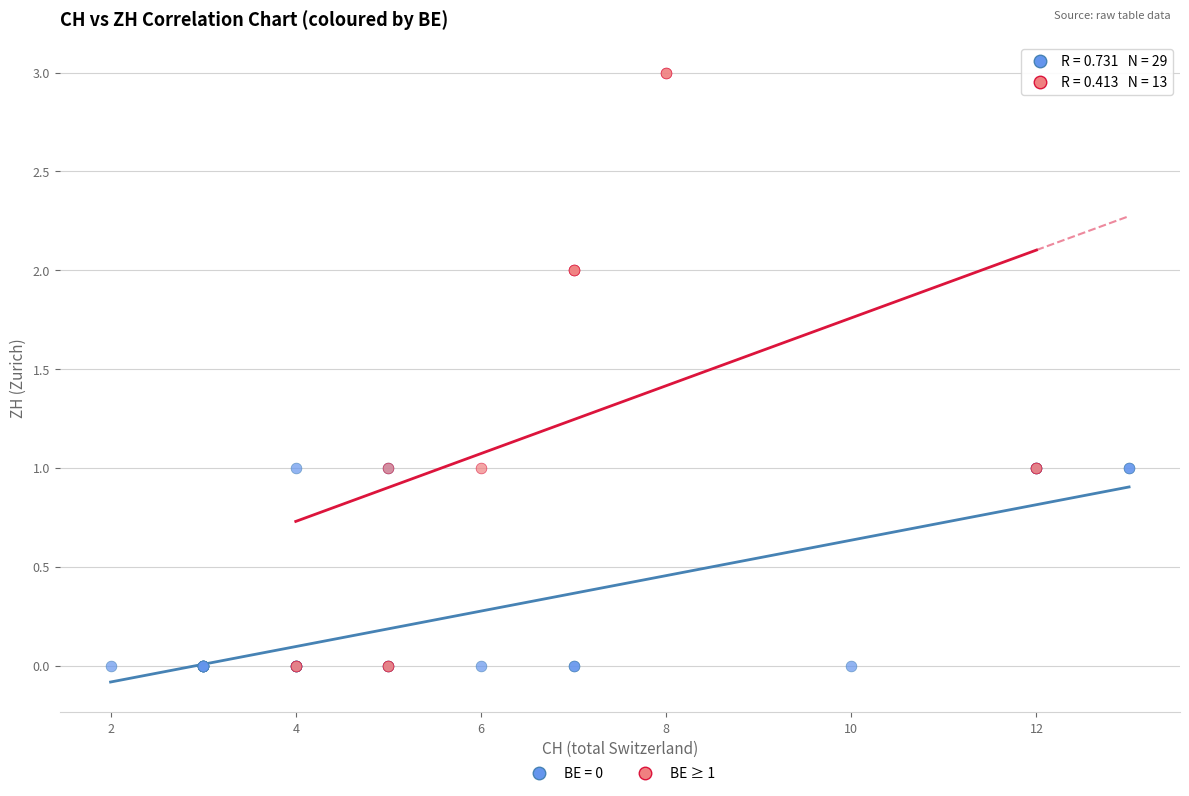

Which series contains the highest Y value?

BE ≥ 1